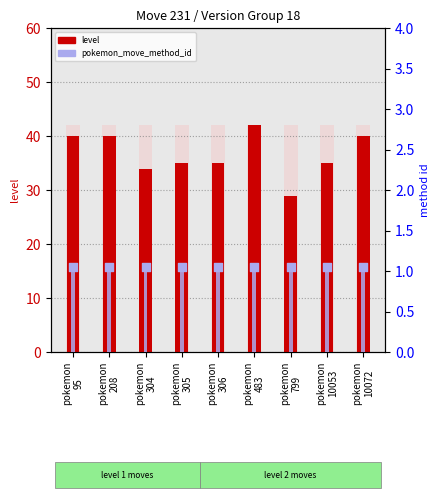

At how many categories does at least one series exceed 12?

9